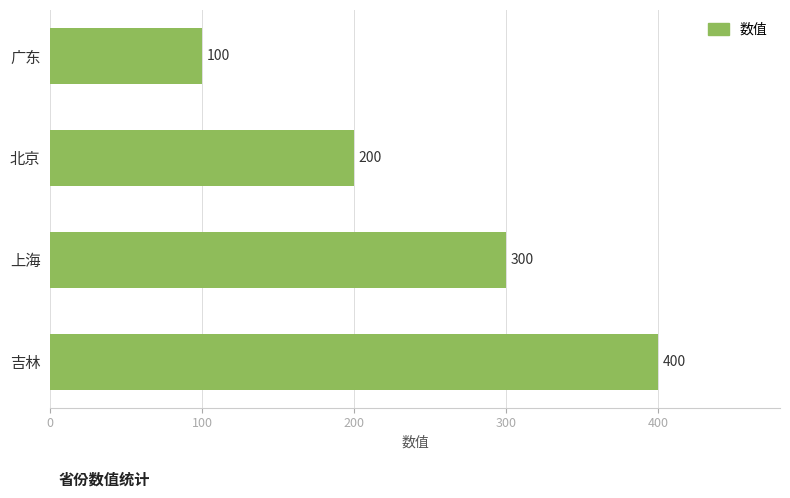

The value at 广东 is 100. True or false?

True